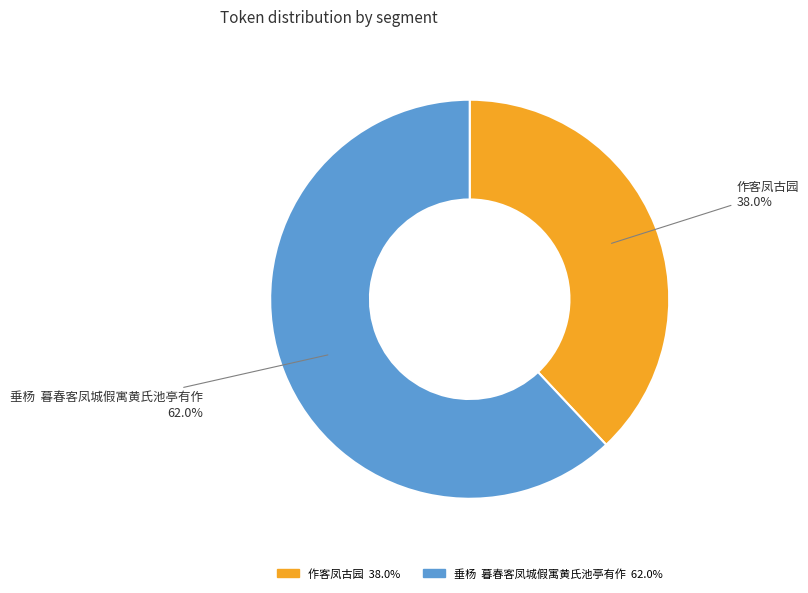

Rank the categories by value from lowest to highest.

作客凤古园, 垂杨 暮春客凤城假寓黄氏池亭有作